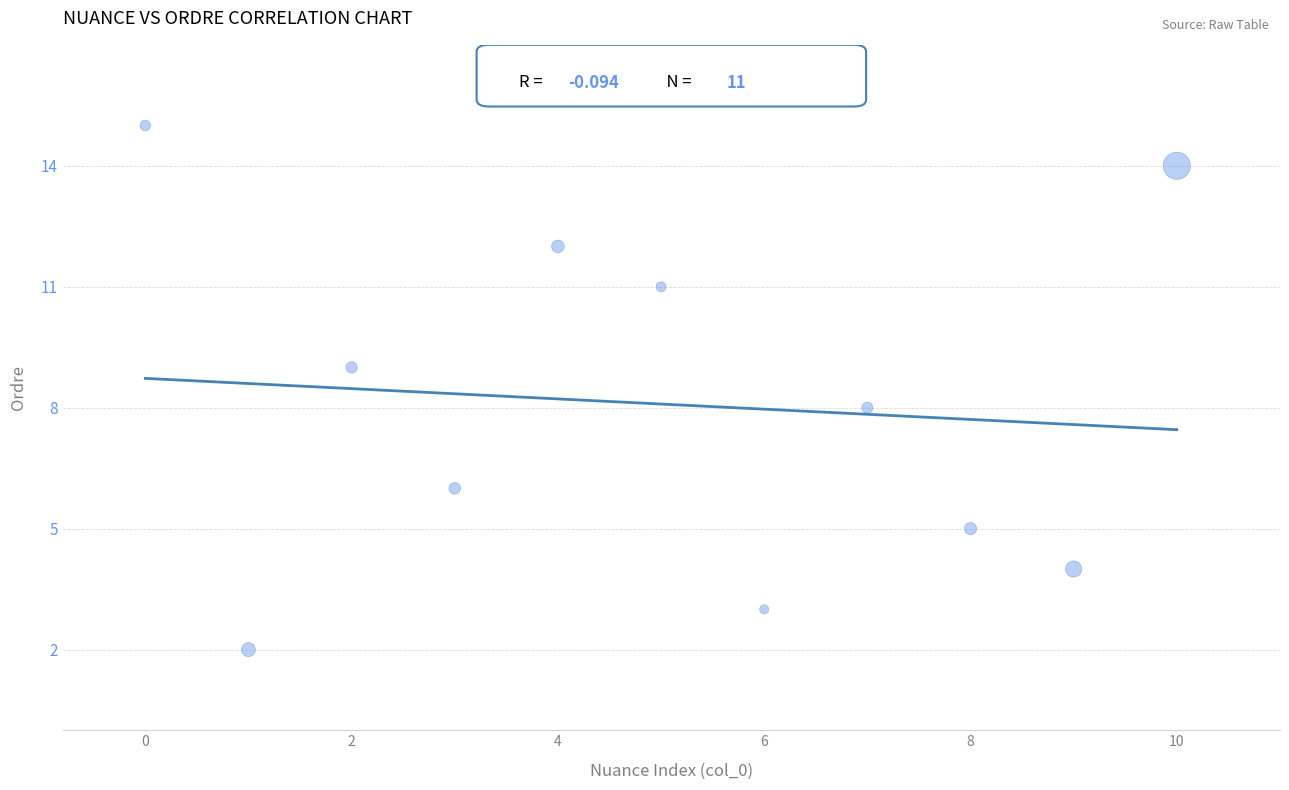

What is the average Y value?

8